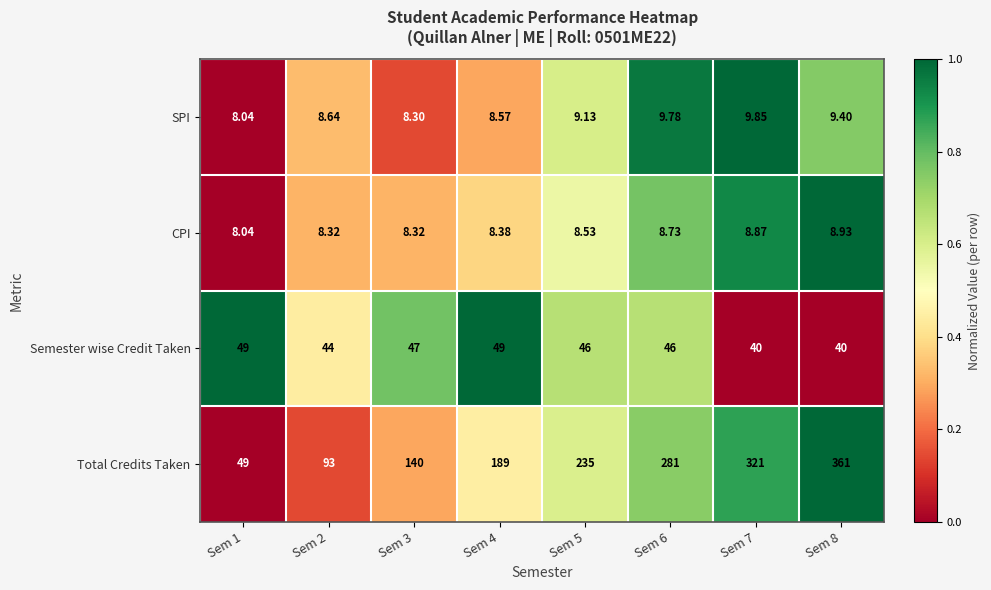

Between Sem 2 and Sem 3, which series saw the biggest shift?

Total Credits Taken